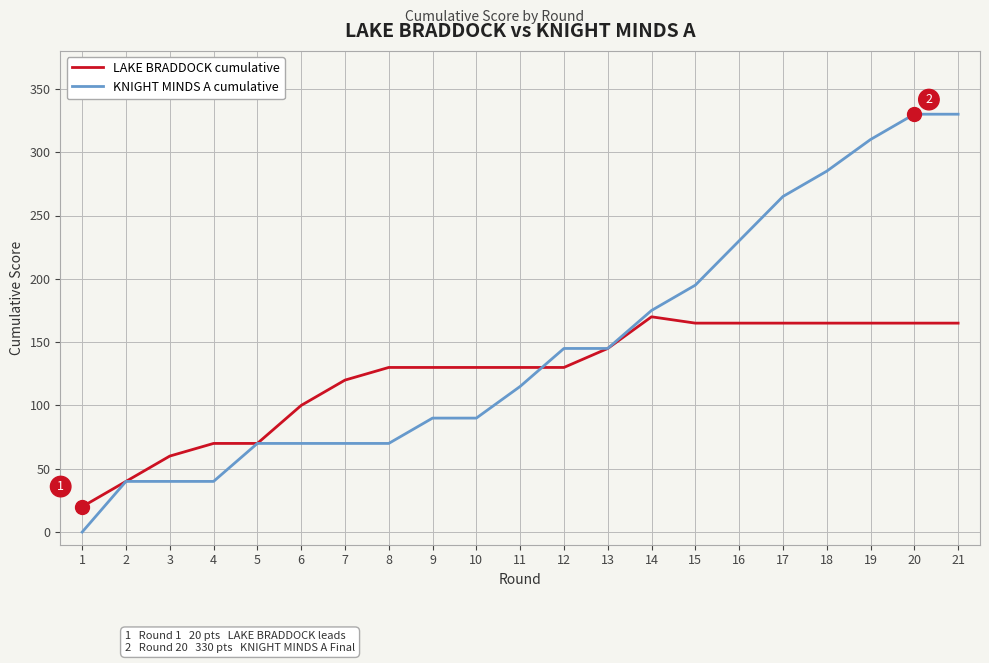

What is the total value across all series at 4?

110